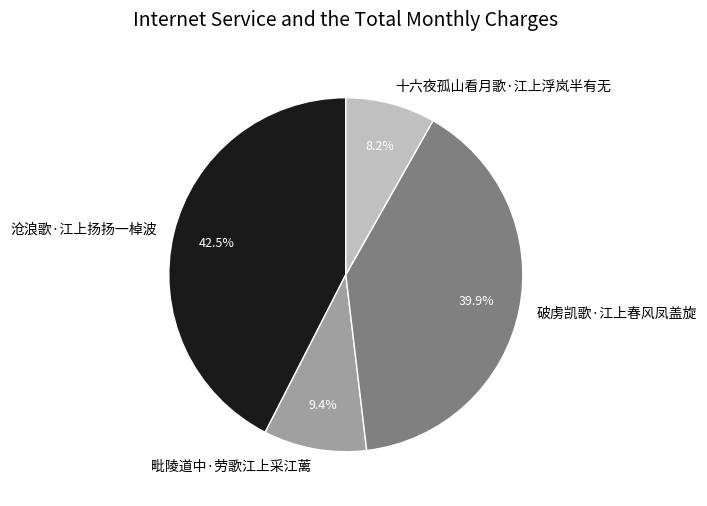

Combined, what portion of the pie is 十六夜孤山看月歌·江上浮岚半有无 and 毗陵道中·劳歌江上采江蓠?

17.6%